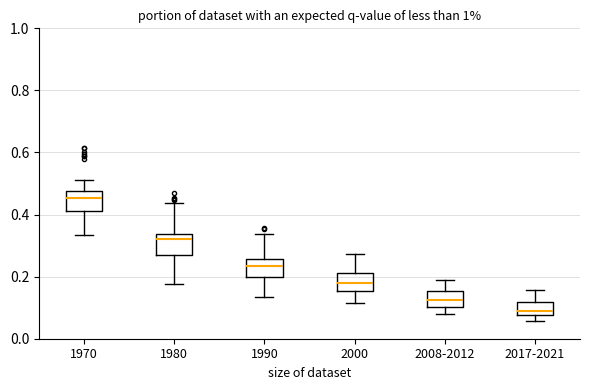

Reading left to right, read every box against the y-axis: the position of its median line, the range the box covers, and the ends of its whiskers. The values are not printed on the chart, so give them approximately, as read against the axis.

1970: median 0.46, box 0.42 to 0.48, whiskers 0.34 to 0.52
1980: median 0.32, box 0.26 to 0.34, whiskers 0.18 to 0.44
1990: median 0.24, box 0.20 to 0.26, whiskers 0.14 to 0.34
2000: median 0.18, box 0.16 to 0.22, whiskers 0.12 to 0.28
2008-2012: median 0.12, box 0.10 to 0.16, whiskers 0.08 to 0.18
2017-2021: median 0.10, box 0.08 to 0.12, whiskers 0.06 to 0.16